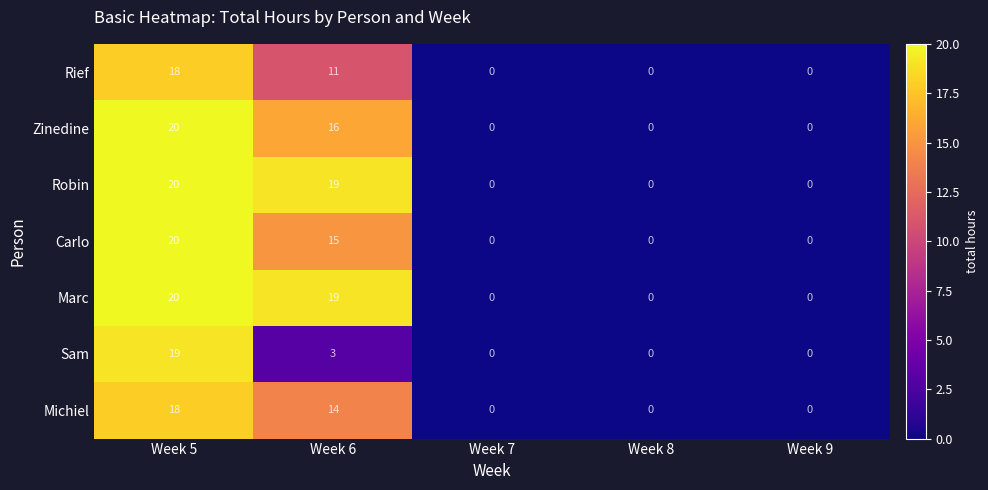

At which category is the sum across all series the highest?

Week 5